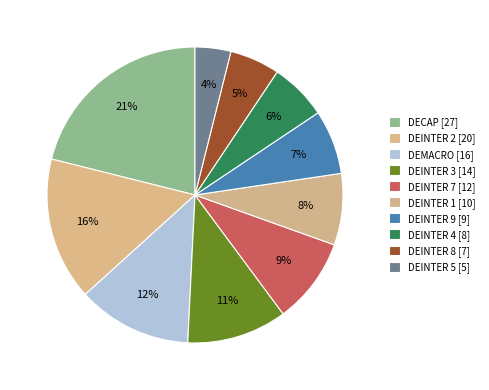

True or false: DEINTER 7 accounts for 9% of the total.

True